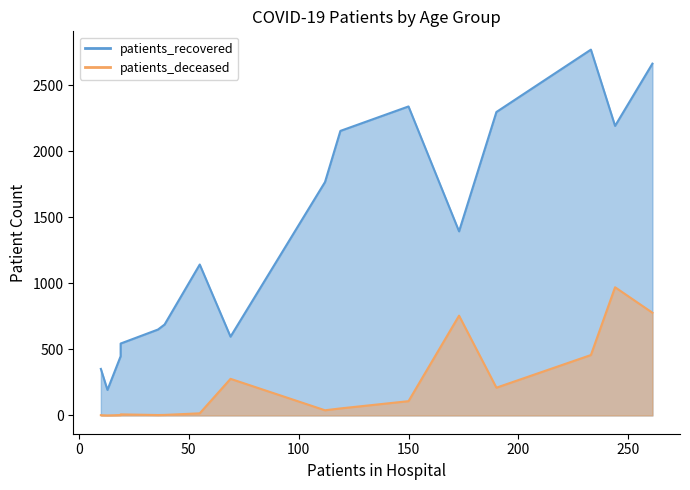

What are all the series names shown in the legend?

patients_recovered, patients_deceased